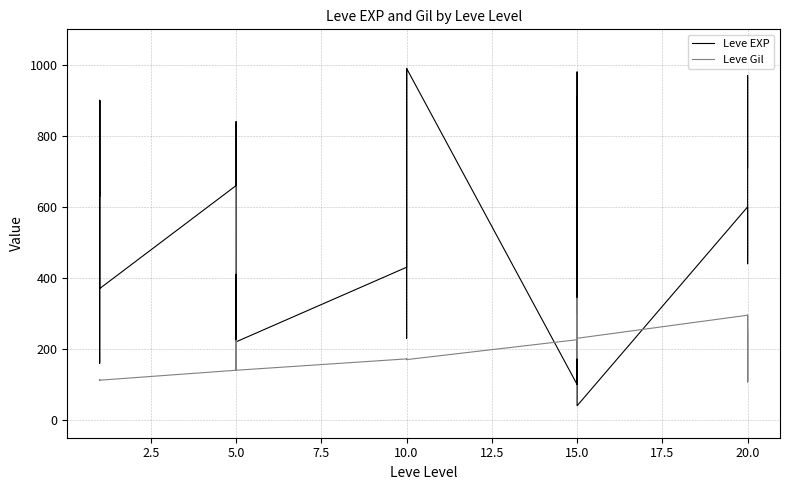

Is the value of Leve EXP at 20.0 greater than the value of Leve Gil at 5.0?

Yes